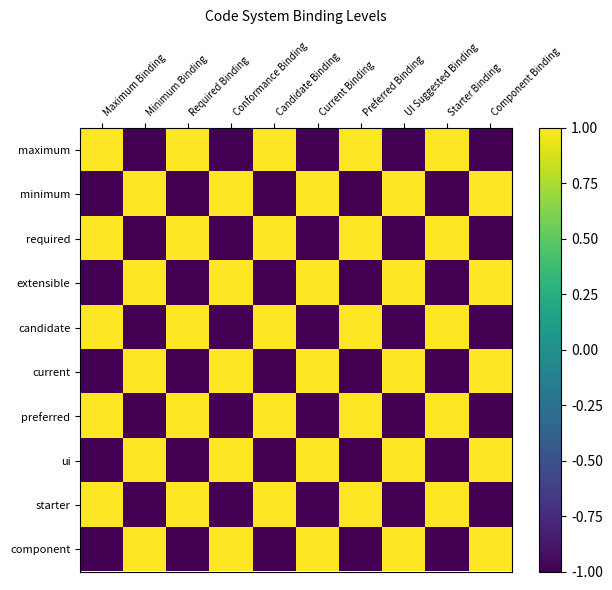

Rank the series by their maximum value, from highest to lowest.

maximum, minimum, required, extensible, candidate, current, preferred, ui, starter, component